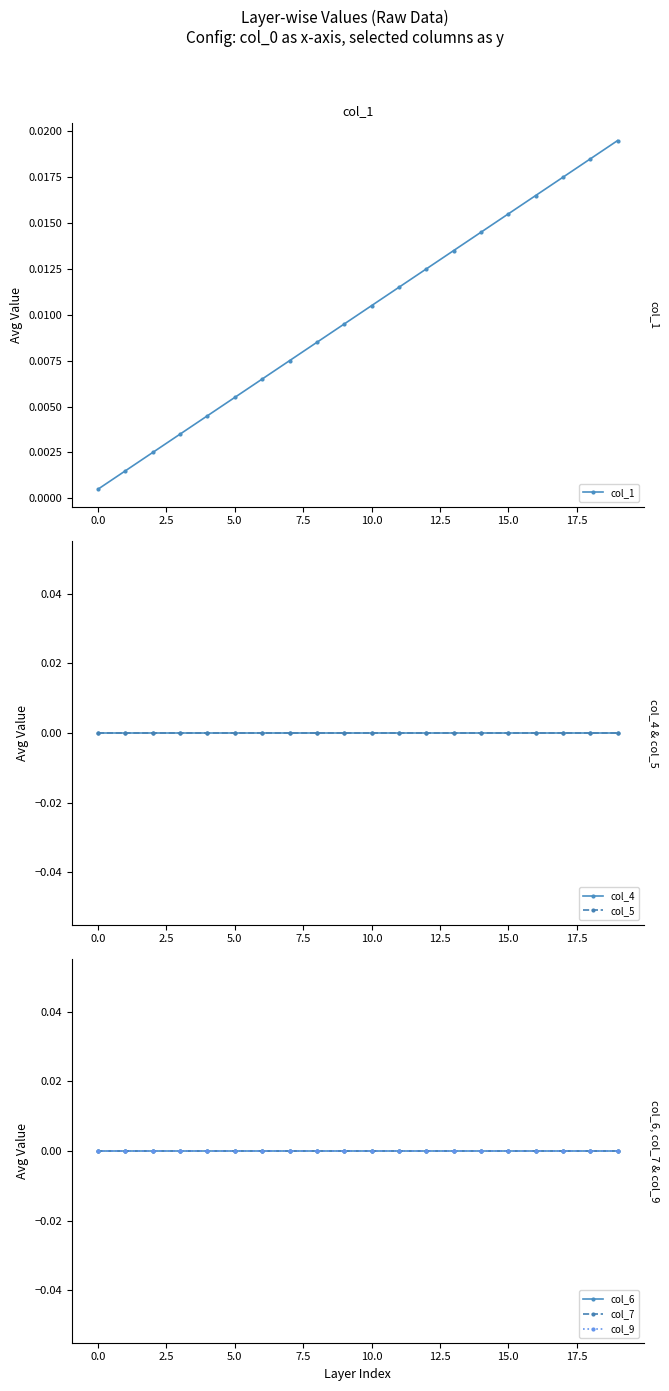

Count the number of data series in this chart.

6